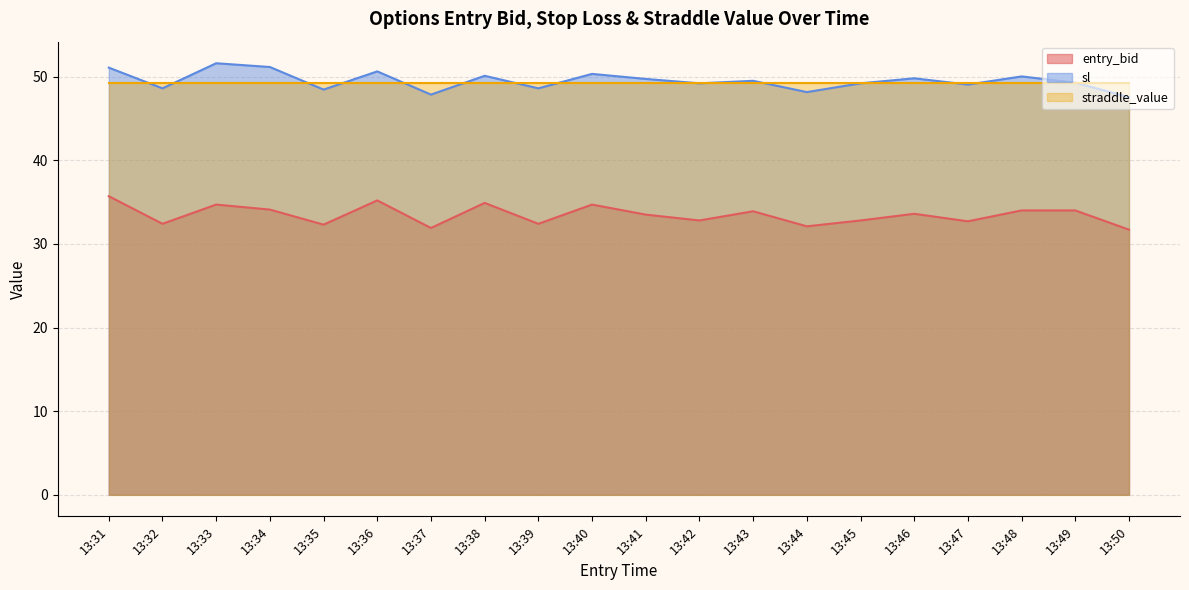

What is the lowest value of the entry_bid series?

31.7